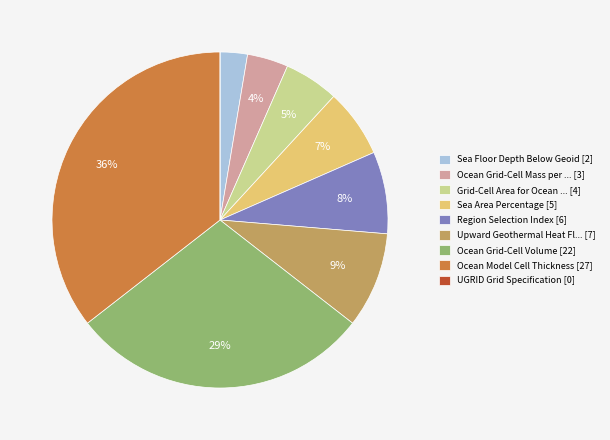

Is the sum of Region Selection Index [6] and Ocean Model Cell Thickness [27] greater than half?

No